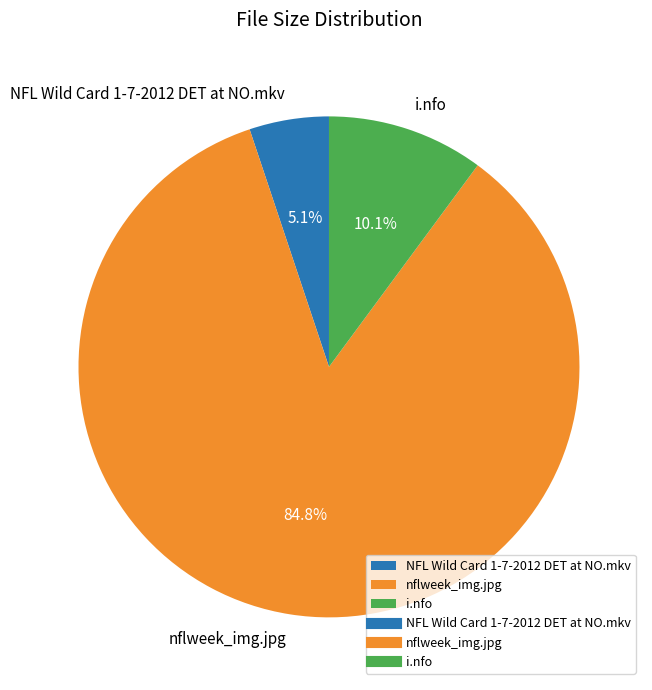

Which slice is the smallest?

NFL Wild Card 1-7-2012 DET at NO.mkv